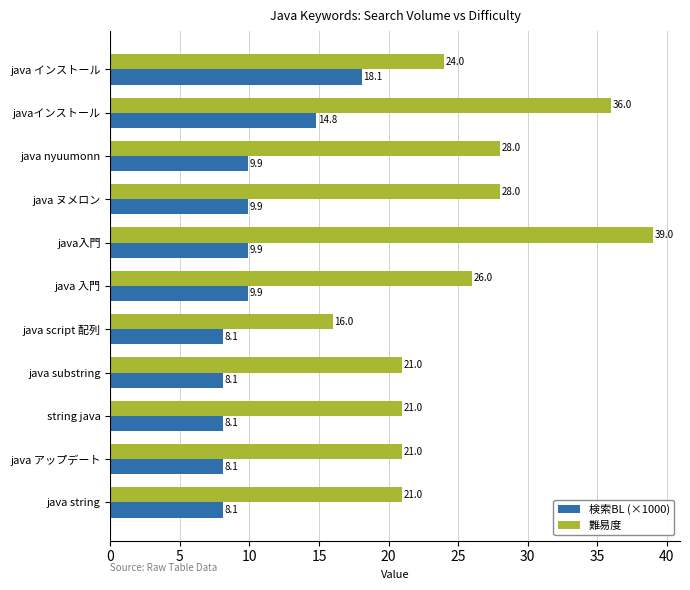

Is the value of 難易度 at string java greater than the value of 検索BL (×1000) at javaインストール?

Yes